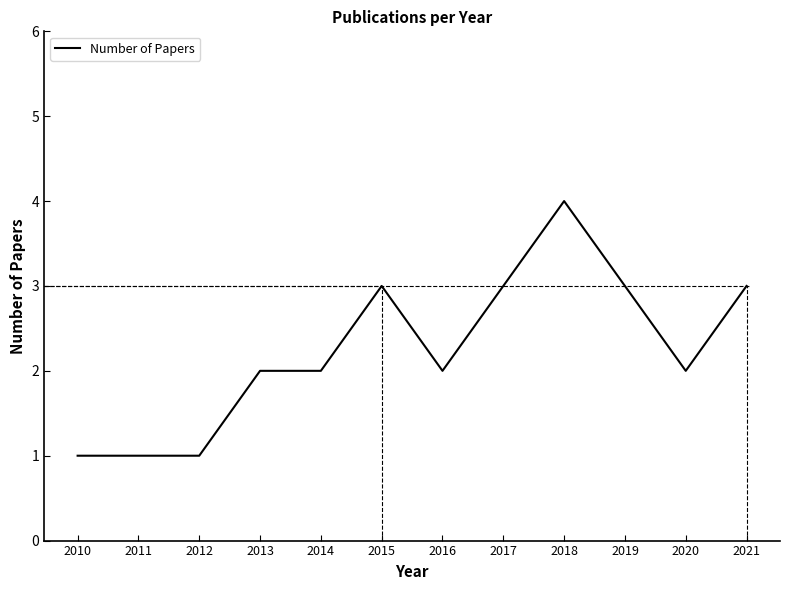

Count the number of data series in this chart.

1